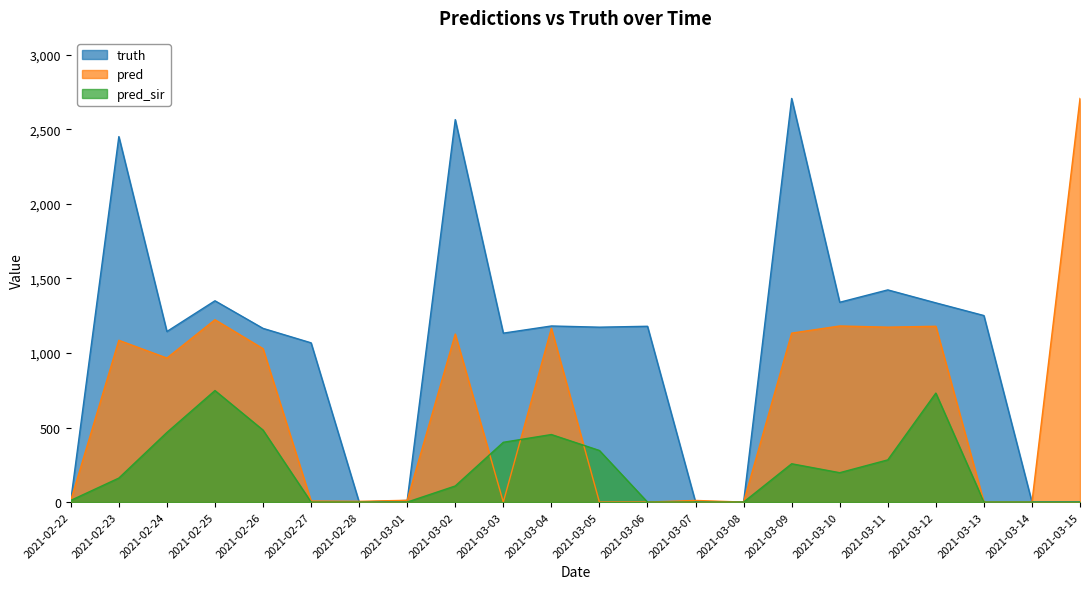

Rank the series by their maximum value, from lowest to highest.

pred_sir, truth, pred